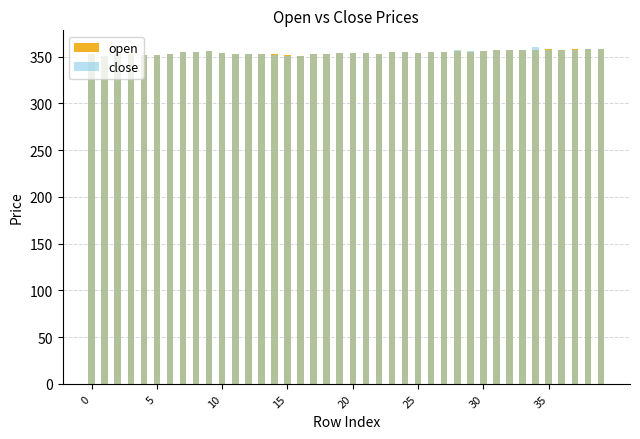

Which series changed the most between 0 and 35?

open